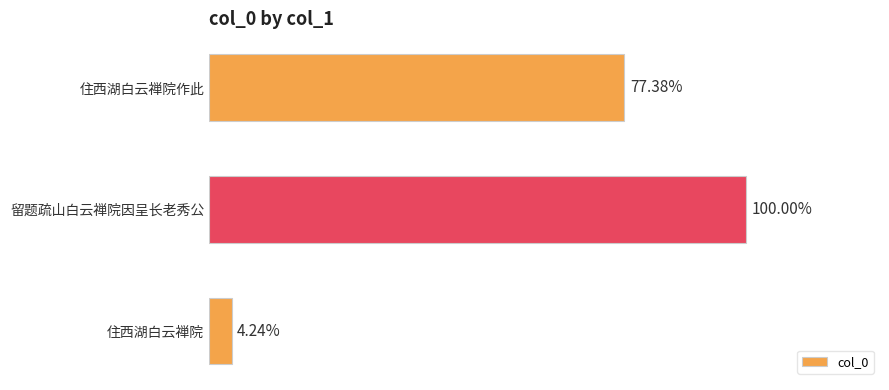

How many distinct data groups are displayed?

1